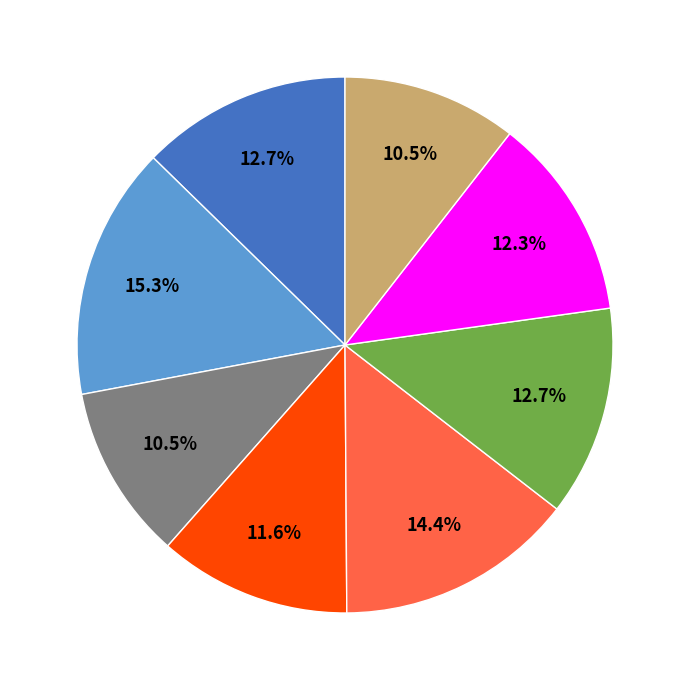

Is there a majority slice in this chart?

No